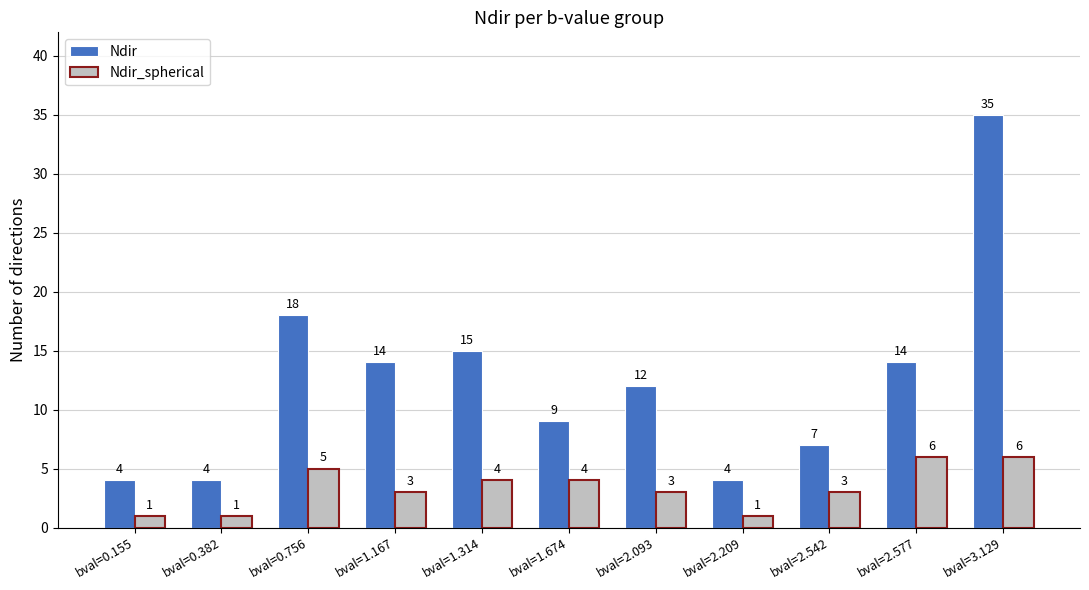

The value of Ndir_spherical at bval=1.167 is 3. True or false?

True